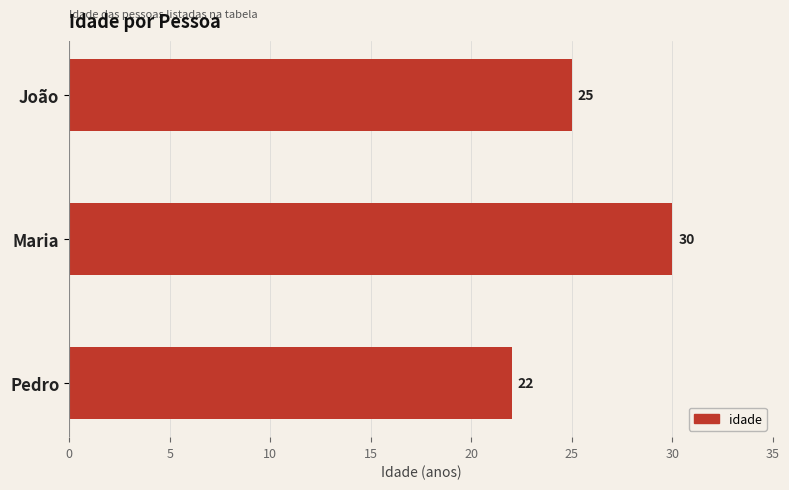

The value at João is 40. True or false?

False